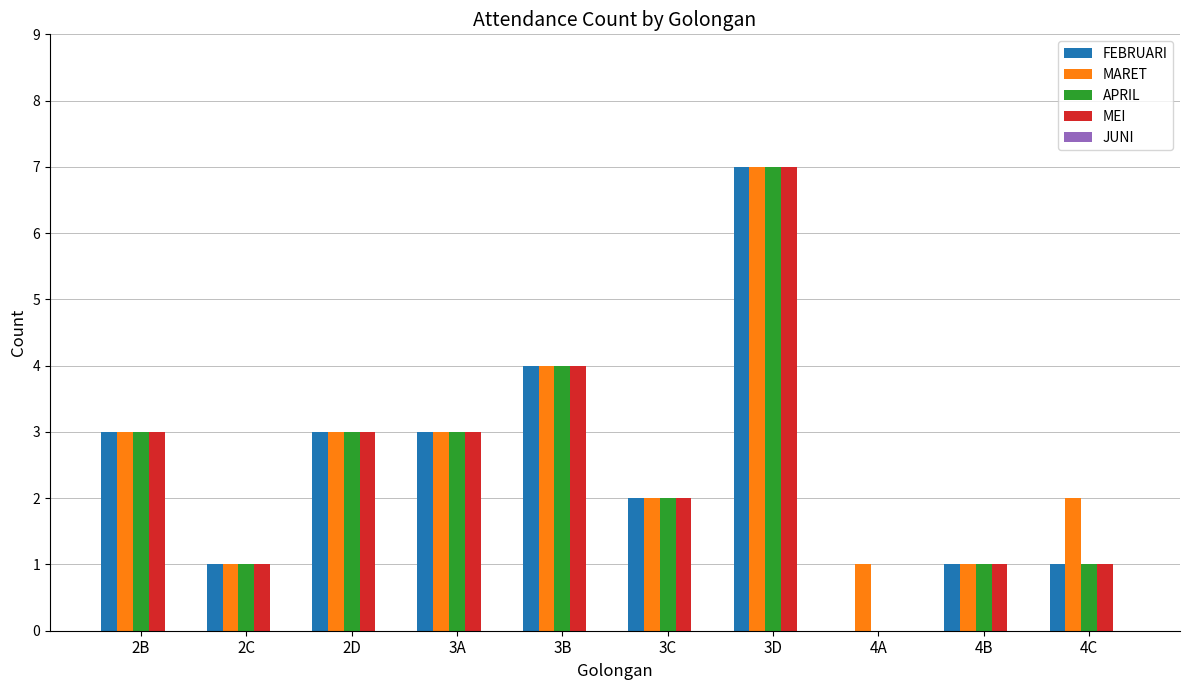

At which category is the sum across all series the highest?

3D